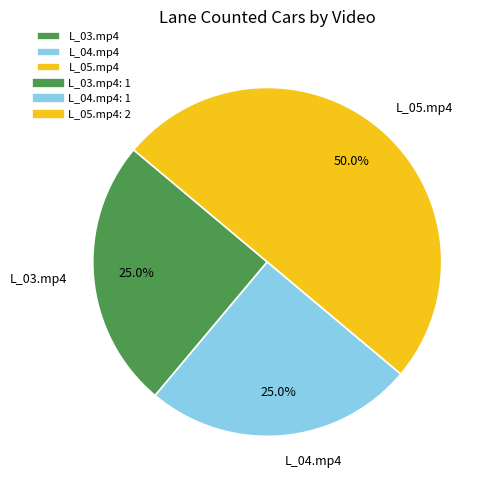

What is the total percentage of L_03.mp4 and L_04.mp4?

50.0%